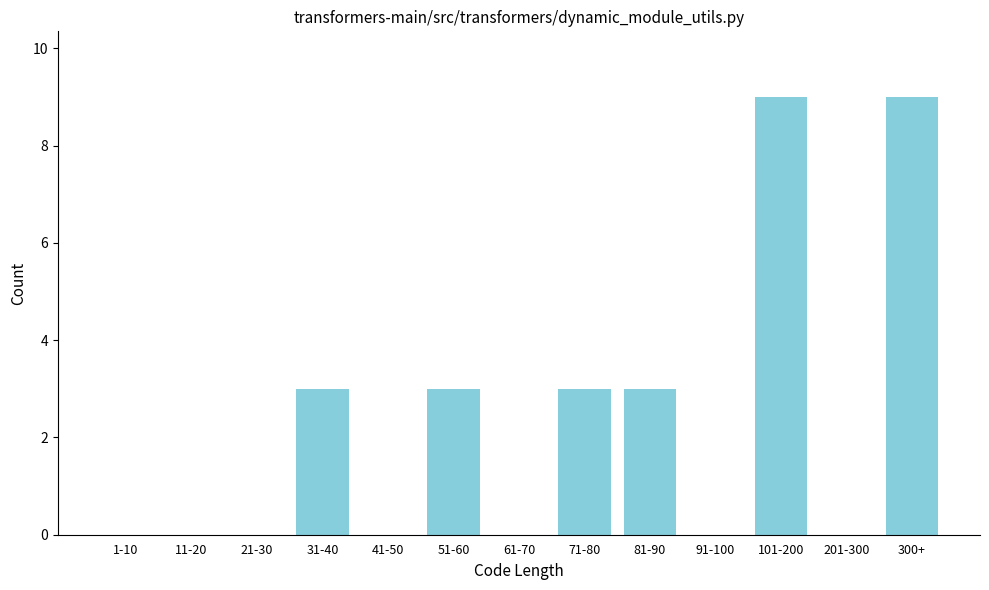

Reading right to left, extract all data points from this chart.

300+=9	201-300=0	101-200=9	91-100=0	81-90=3	71-80=3	61-70=0	51-60=3	41-50=0	31-40=3	21-30=0	11-20=0	1-10=0